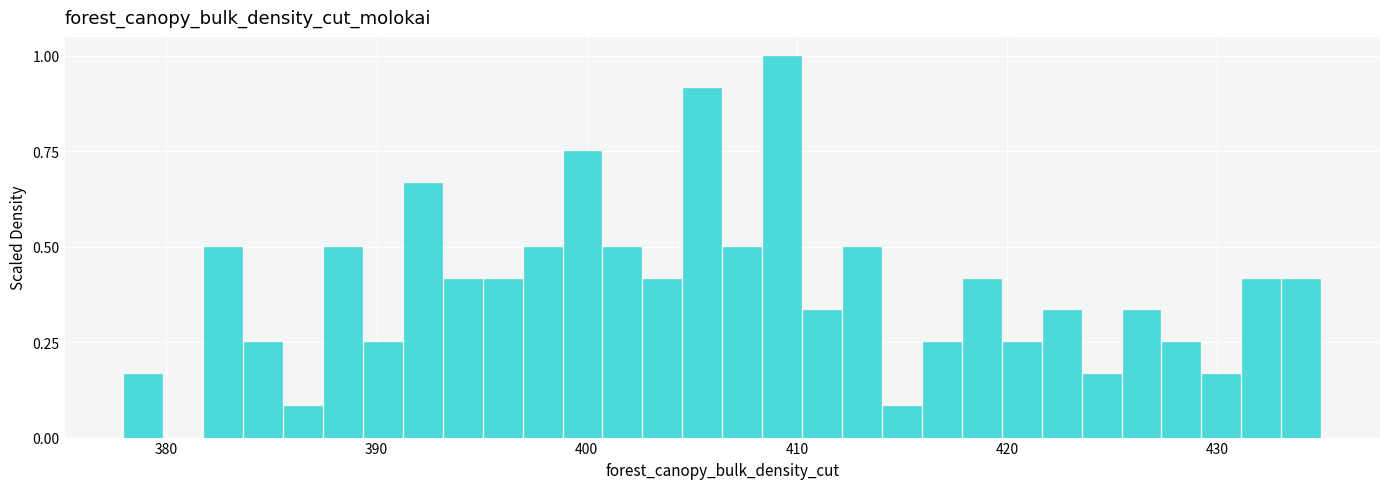

Read against the x-axis, roughly where is the centre of the tallest bar?

409